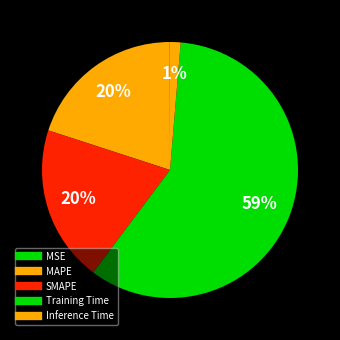

Is there any slice that represents more than half of the pie?

Yes